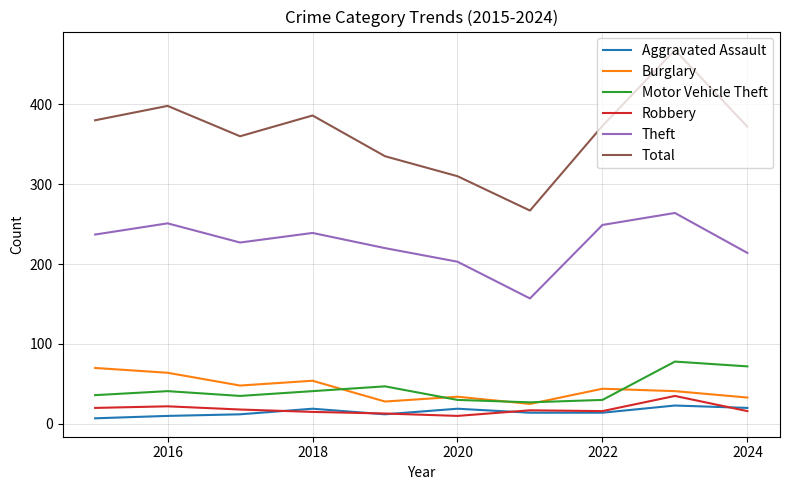

Which series has the largest range (max minus min)?

Total